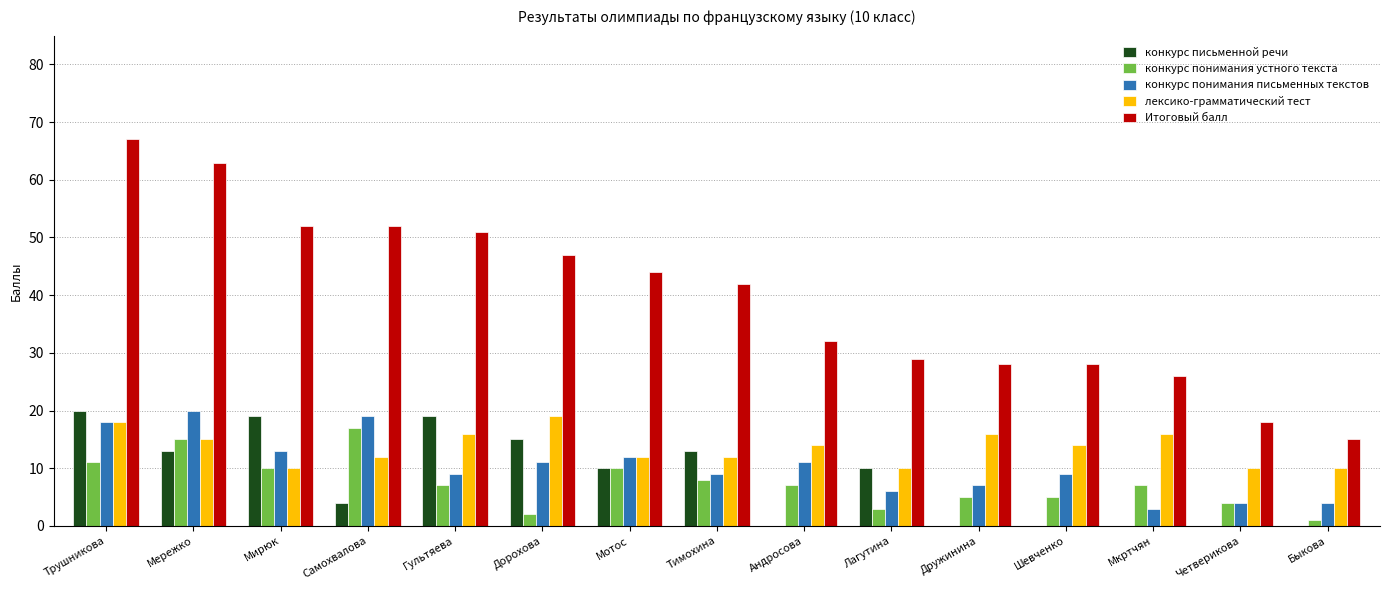

True or false: конкурс понимания устного текста has a value of 2 at Андросова.

False